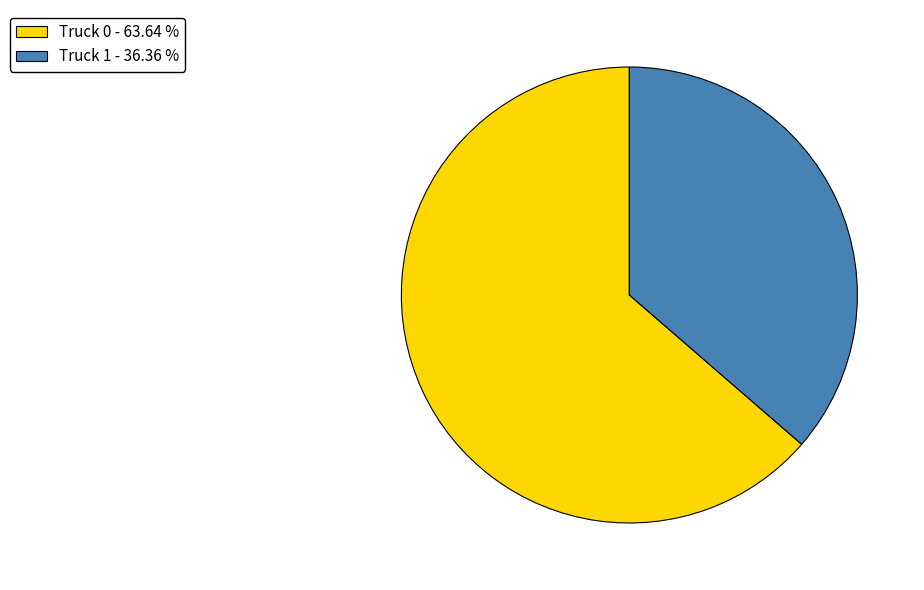

Approximately how many times larger is the value at Truck 1 - 36.36 % compared to Truck 0 - 63.64 %?

0.6